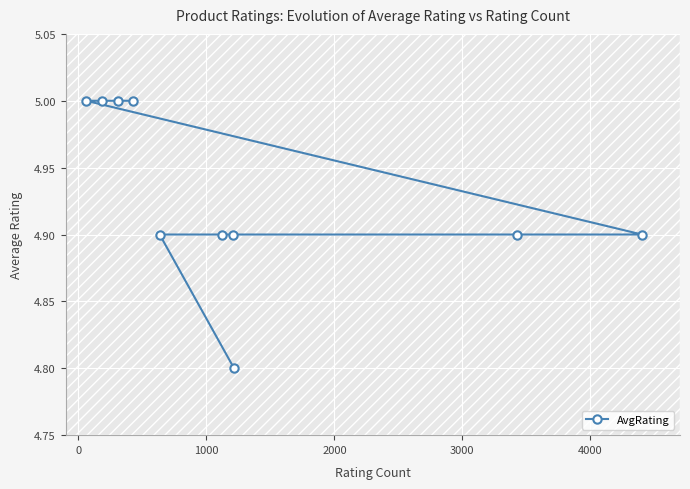

What is the value of the 6th point from the left?

4.9